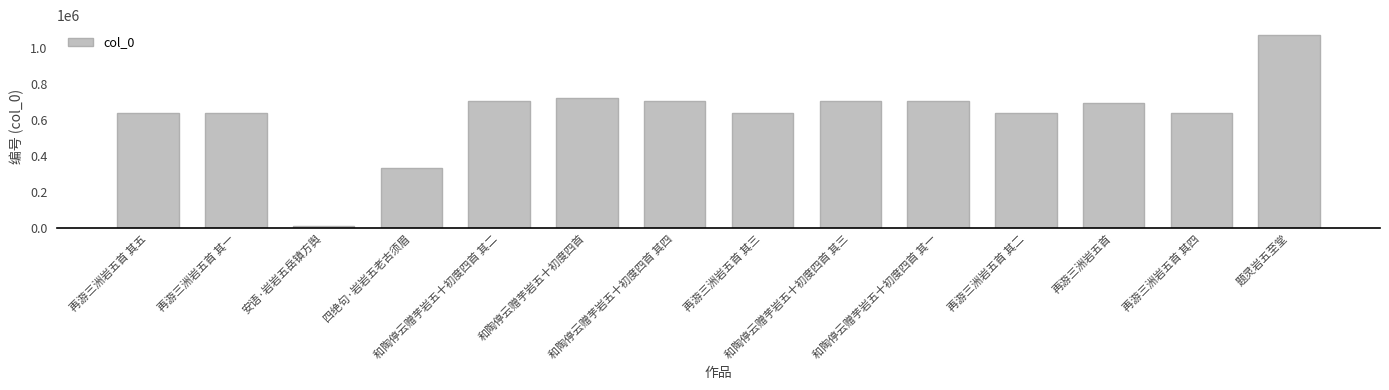

Count the number of categories in the chart.

14